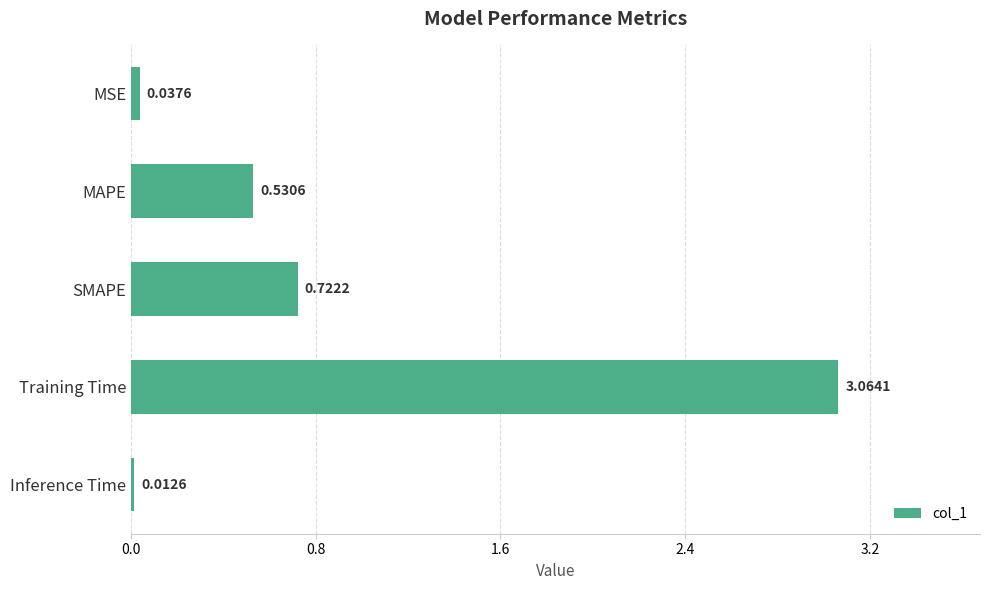

List the labels in order of value, smallest first.

Inference Time, MSE, MAPE, SMAPE, Training Time